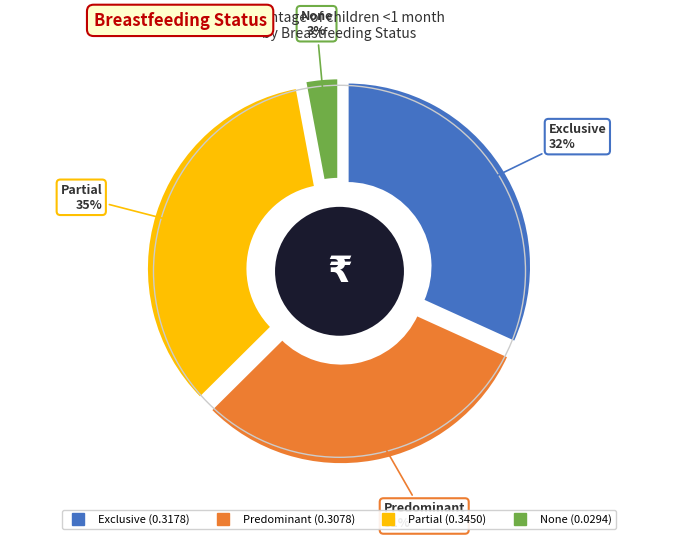

Does any single category account for the majority?

No